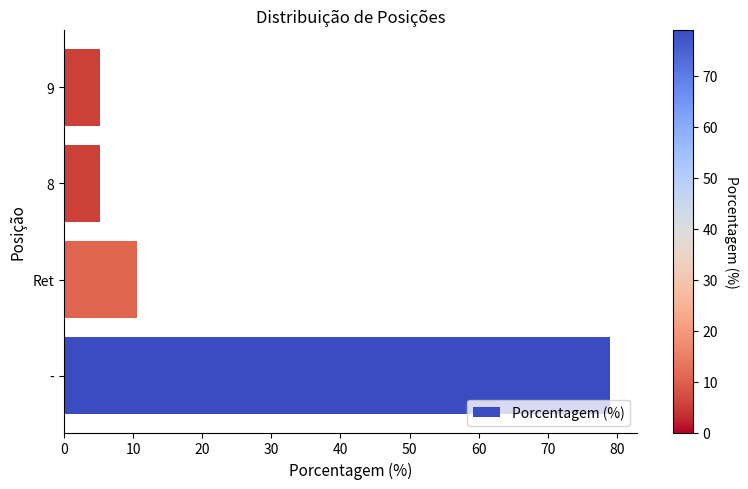

What is the difference between the maximum and minimum values?

73.7